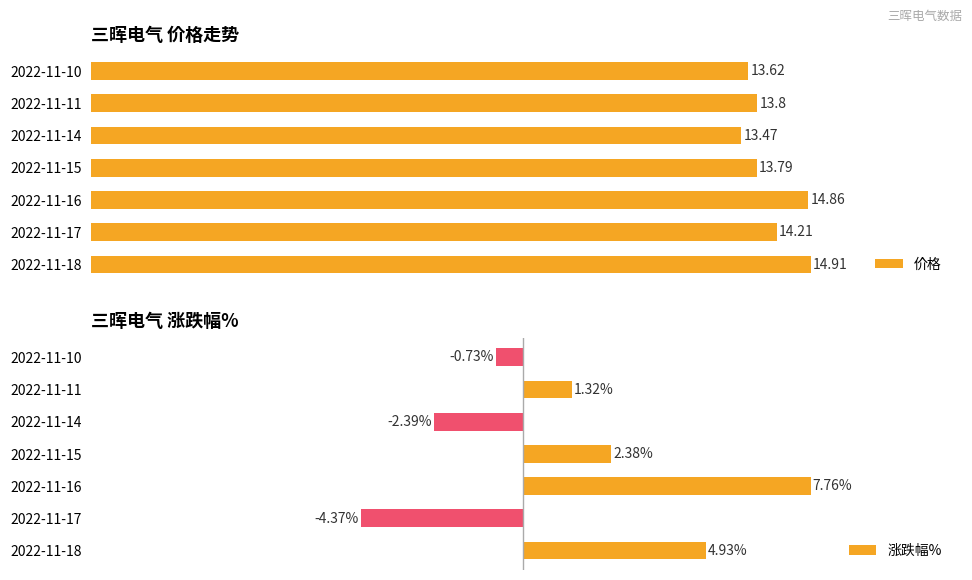

What is the average value of the 涨跌幅% series?

1.3